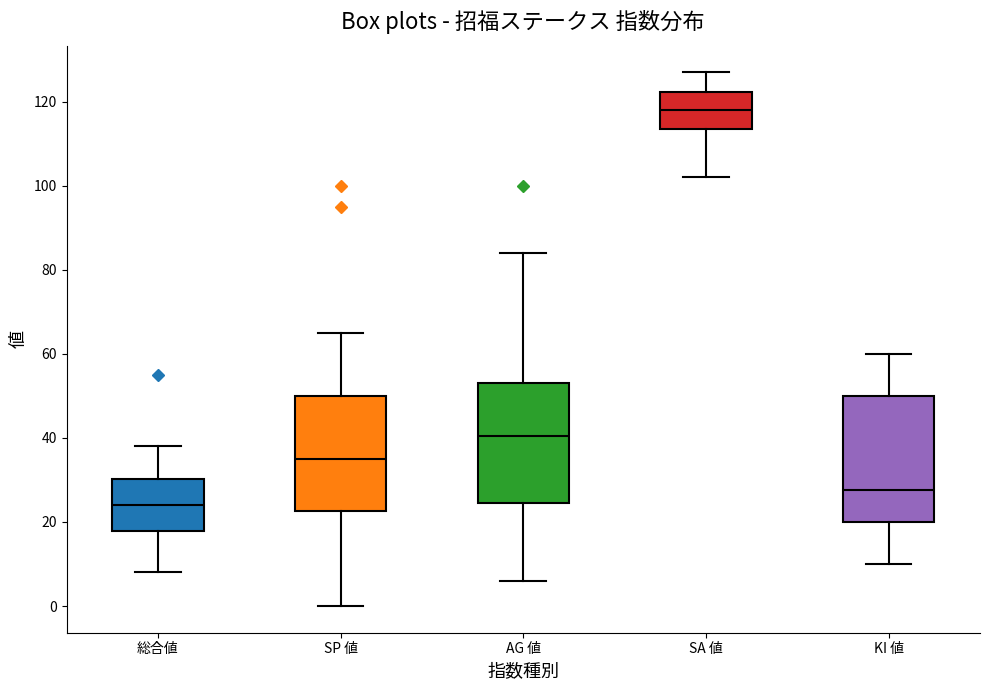

Which box has the highest median line?

SA 値